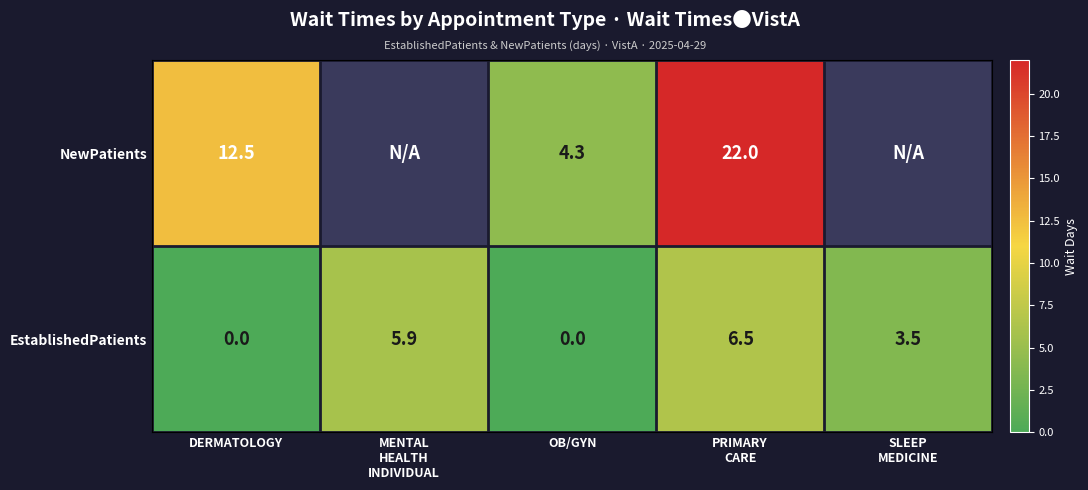

What is the sum of all EstablishedPatients values?

15.9